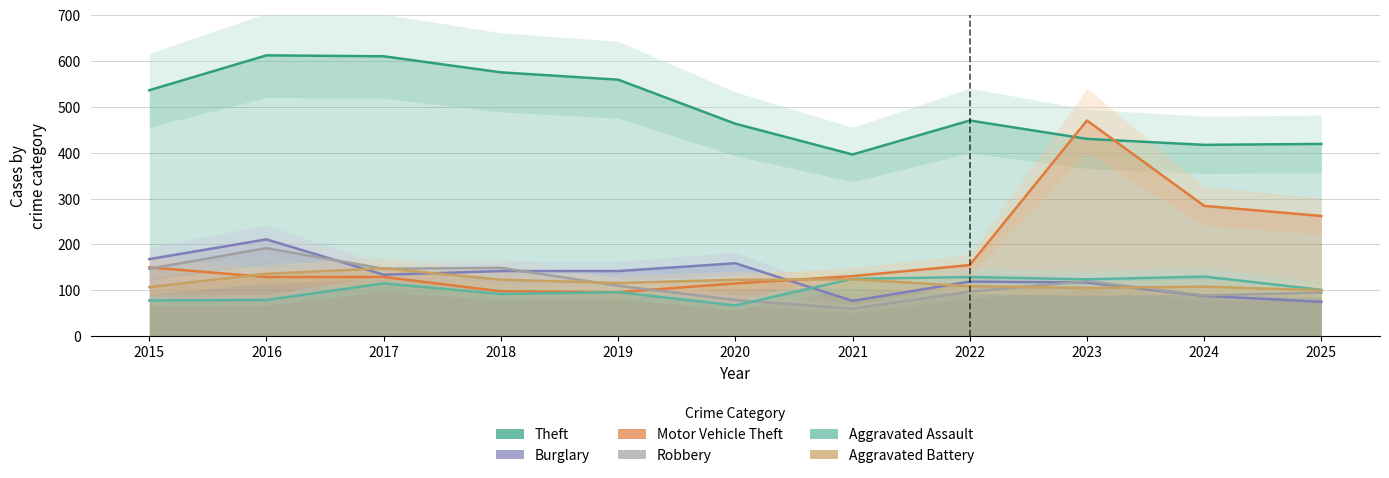

At which label is Motor Vehicle Theft closest to 283?

2024